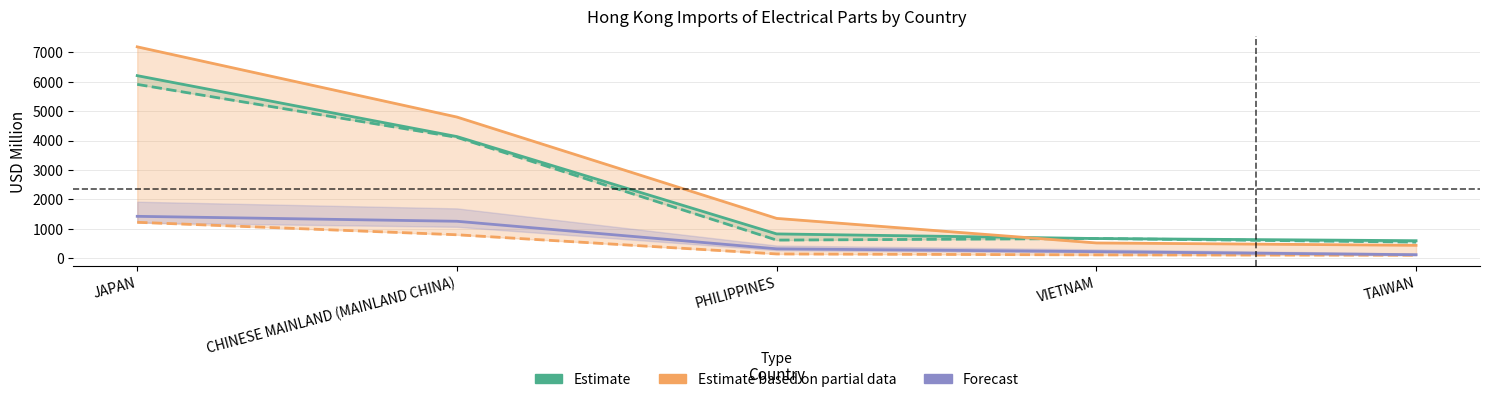

Which series changed the most between JAPAN and CHINESE MAINLAND (MAINLAND CHINA)?

2019 Annual (Estimate based on partial data)